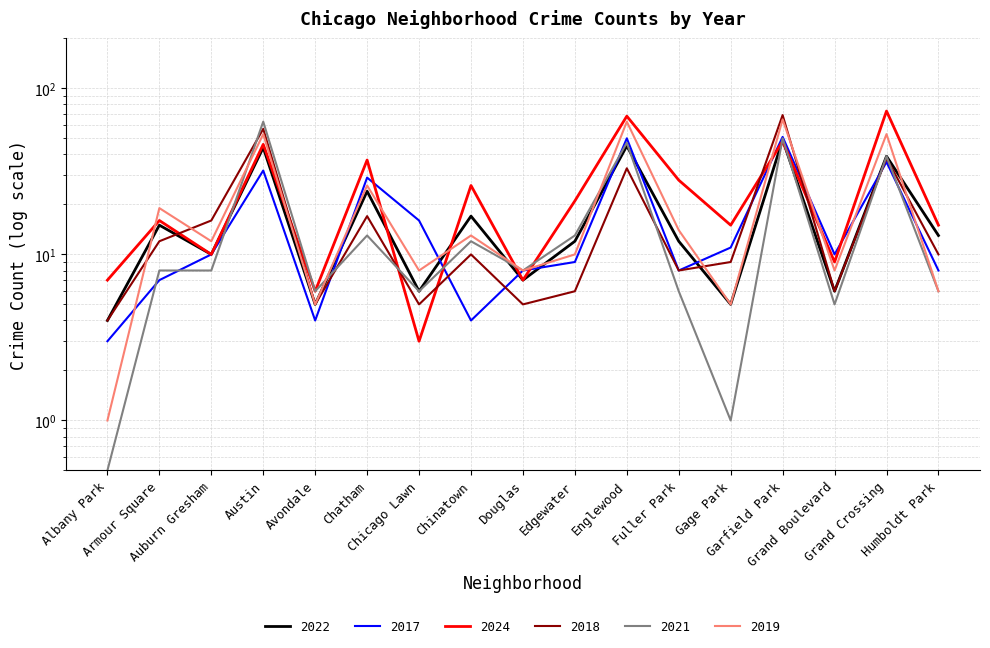

At which label does 2018 reach its minimum?

Albany Park